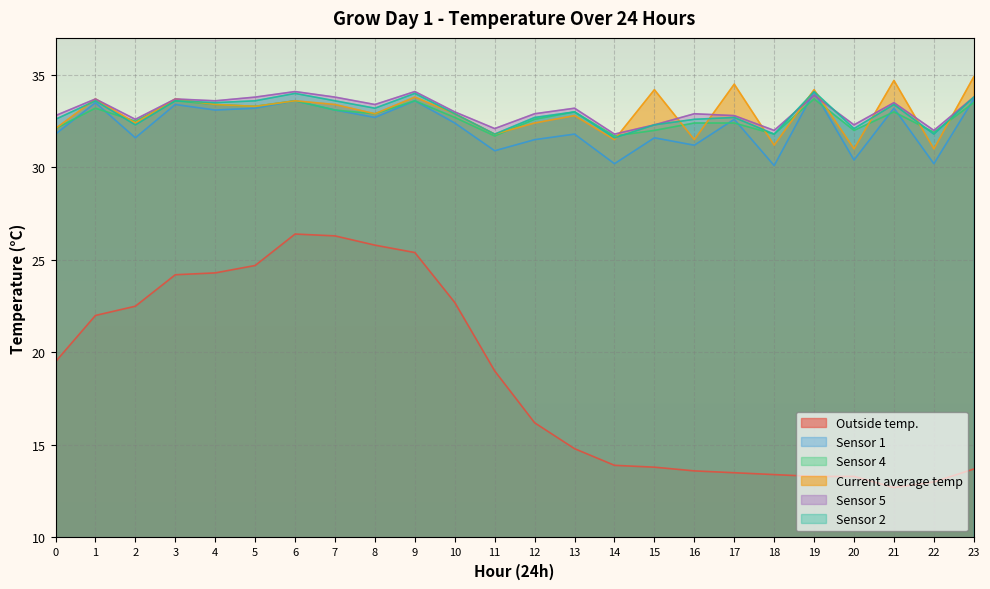

Is it true that Sensor 1 equals 33.1 at 7?

True